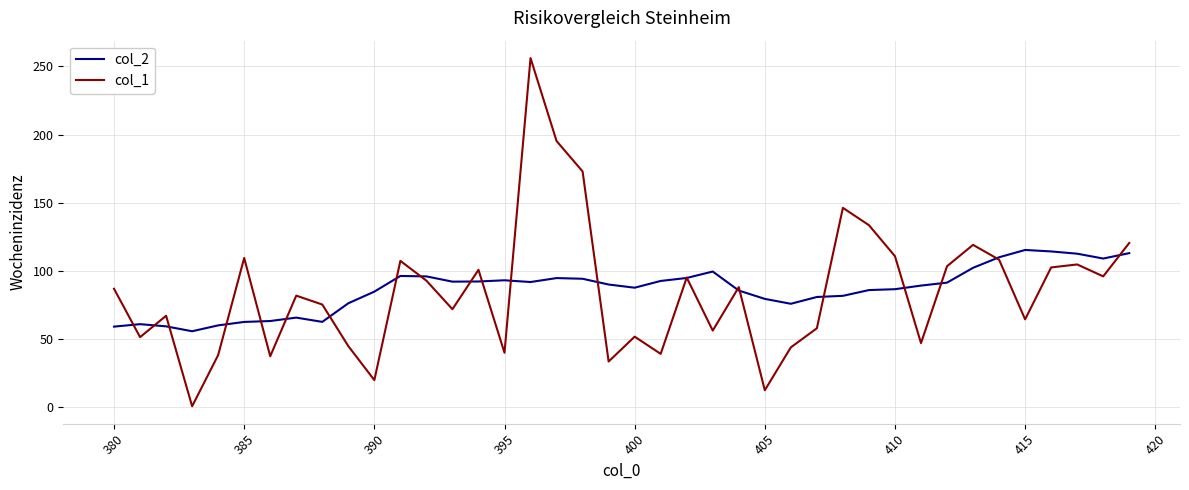

What is the smallest value displayed?

0.4